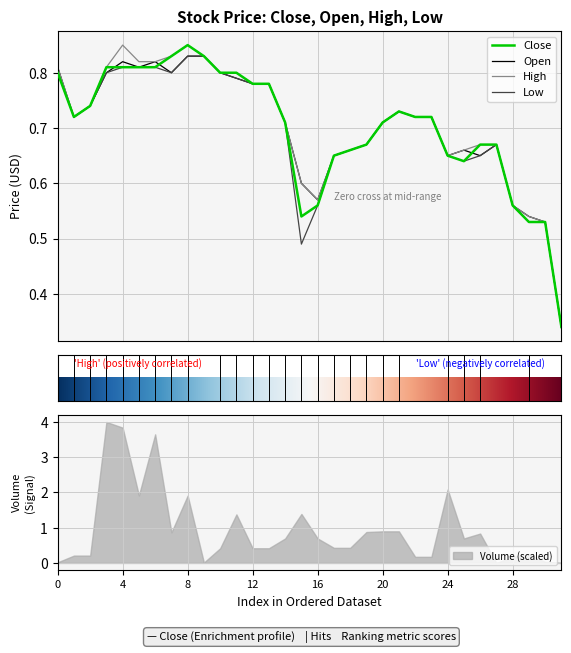

Rank the series at 2015-01-23 from highest to lowest value.

Close, Open, High, Low